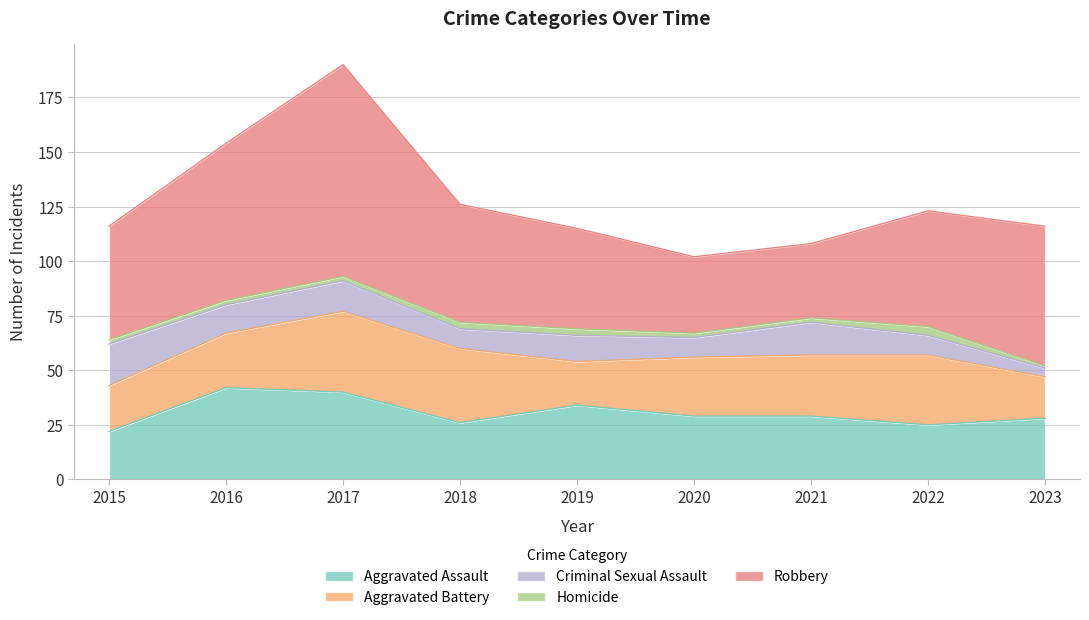

In Homicide, how many points are higher than both neighbors (excluding endpoints)?

1